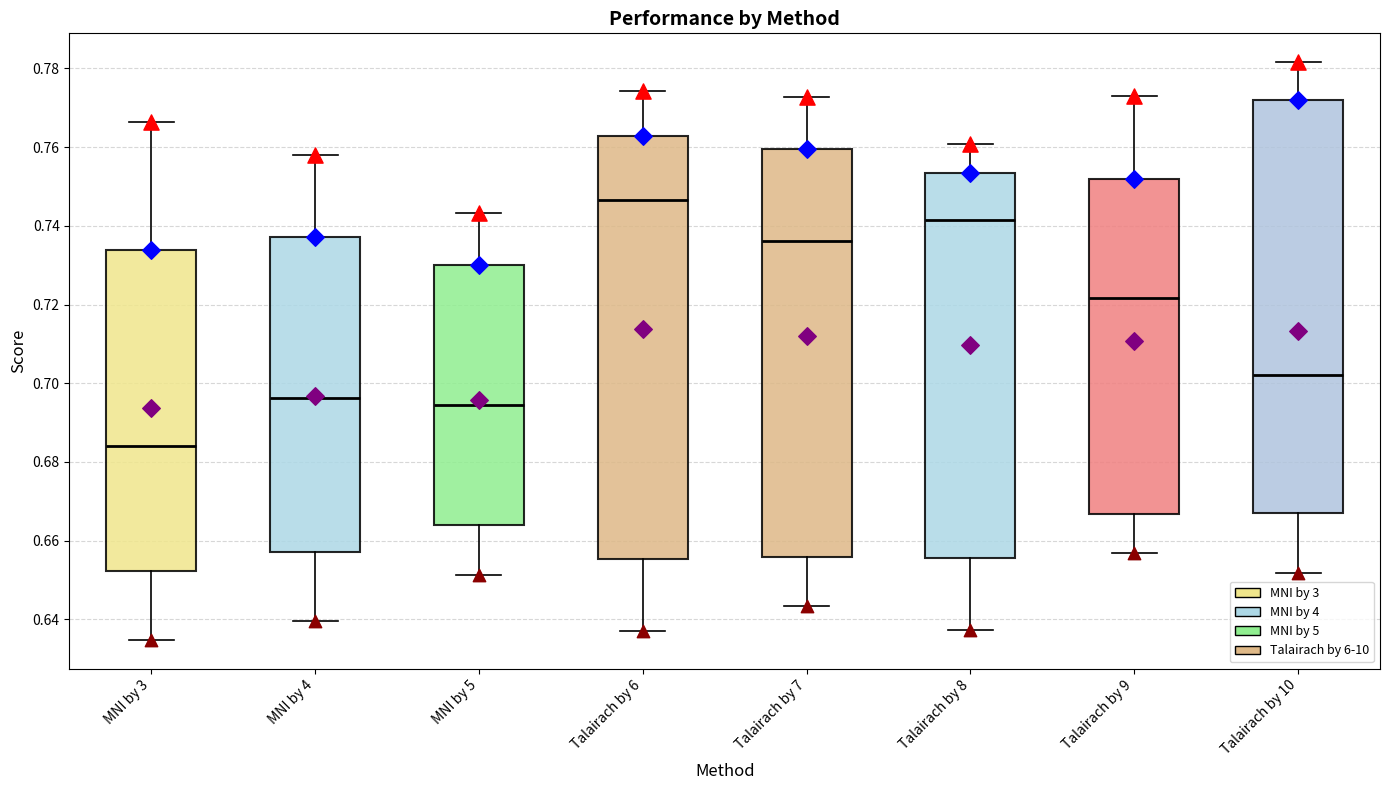

Which box's median line is the lowest?

MNI by 3